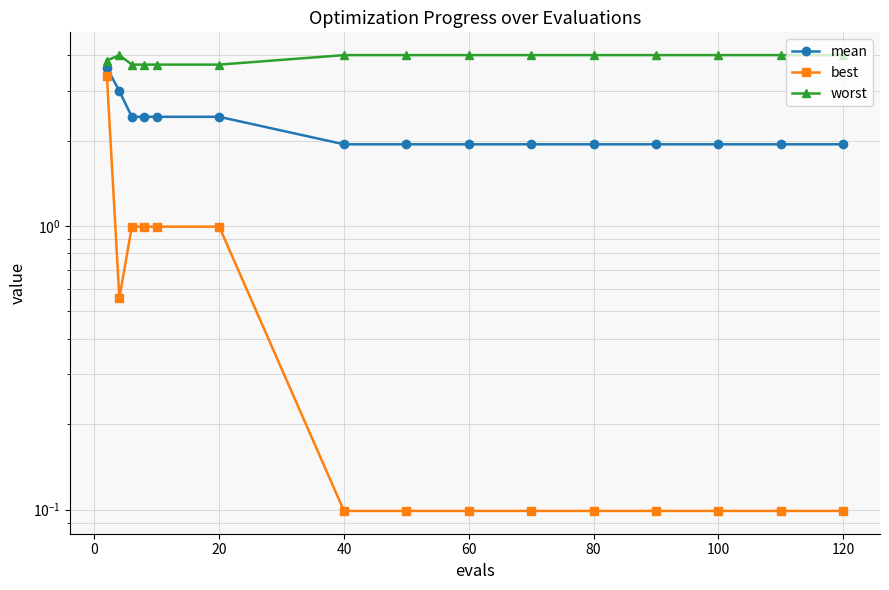

Does the chart display data point markers on the line(s)?

Yes